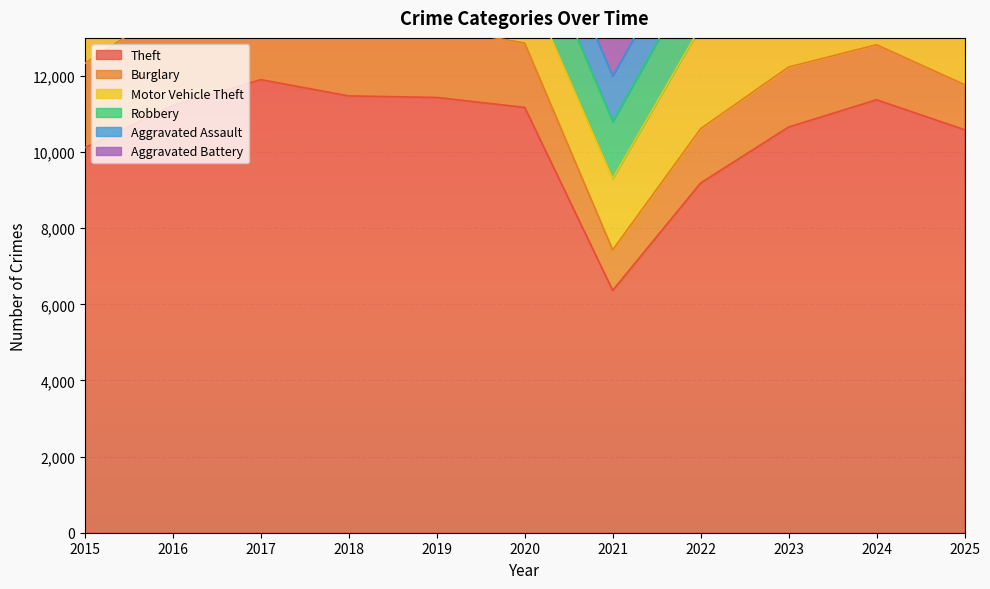

What is the value of the Burglary point at the 6th from the left?

1690